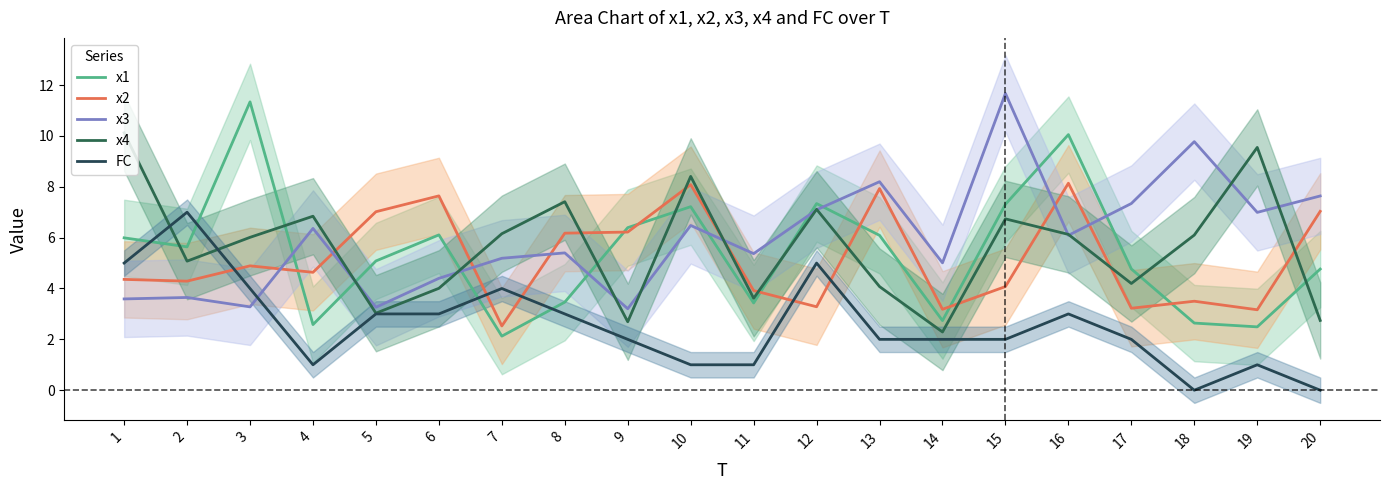

Where do x1 and x2 first cross each other?

3 and 4